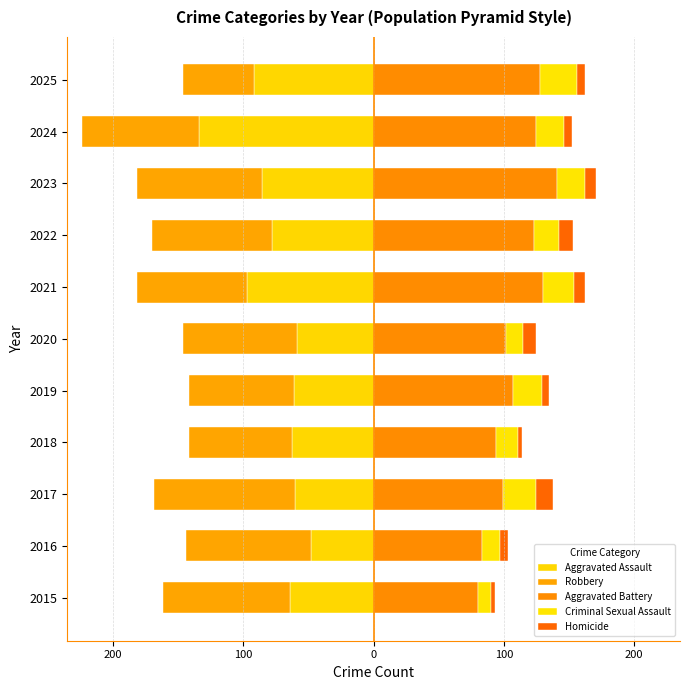

Is it true that Homicide equals 6 at 2019?

True